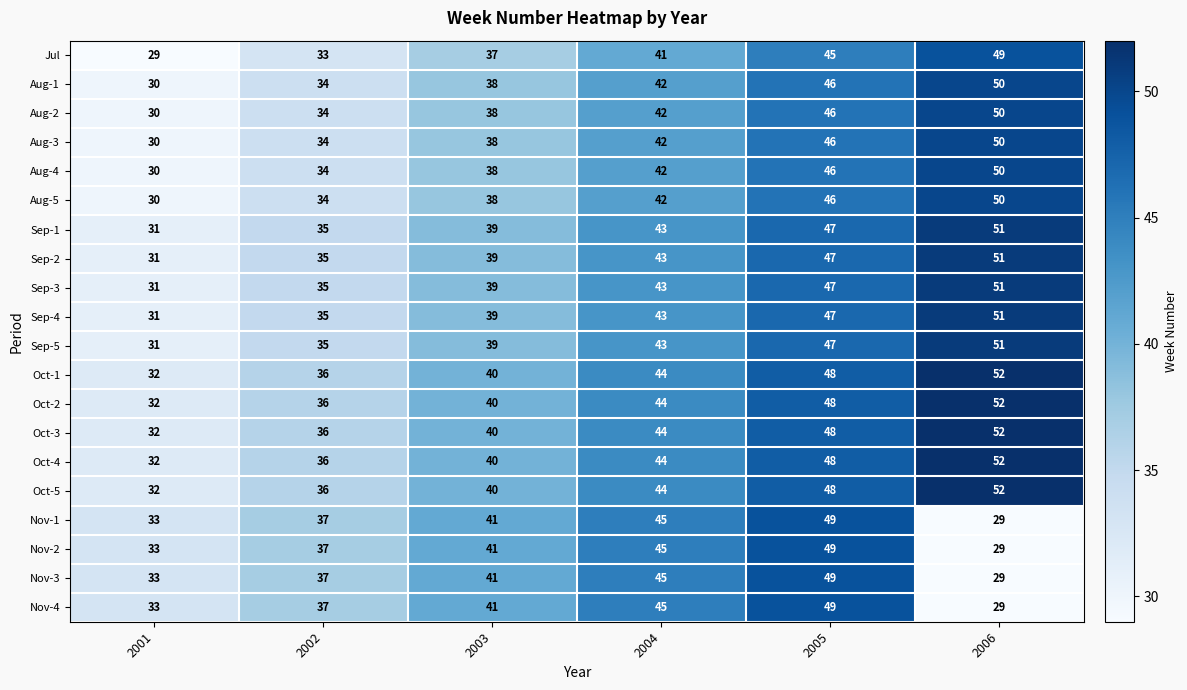

Rank the categories by Aug-1 value from highest to lowest.

2006, 2005, 2004, 2003, 2002, 2001